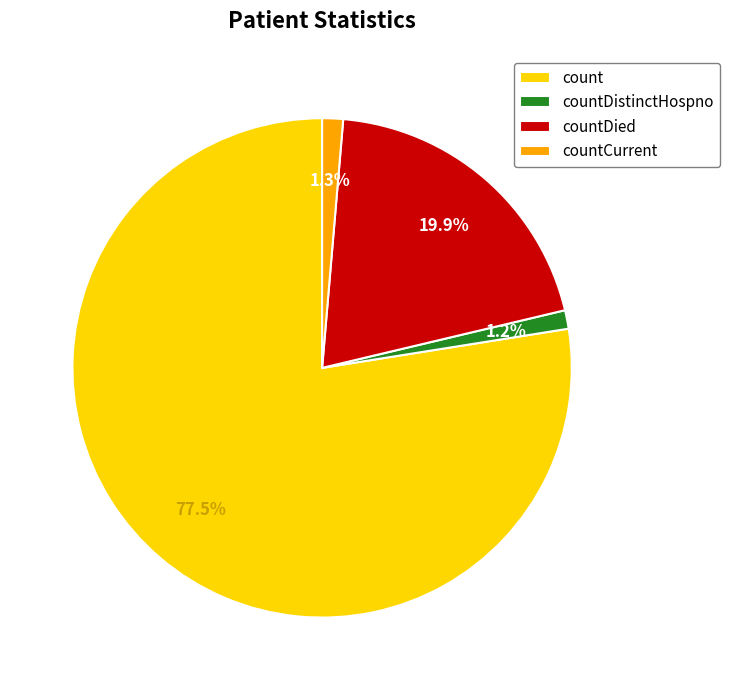

Approximately how many times larger is the value at count compared to countDied?

3.9